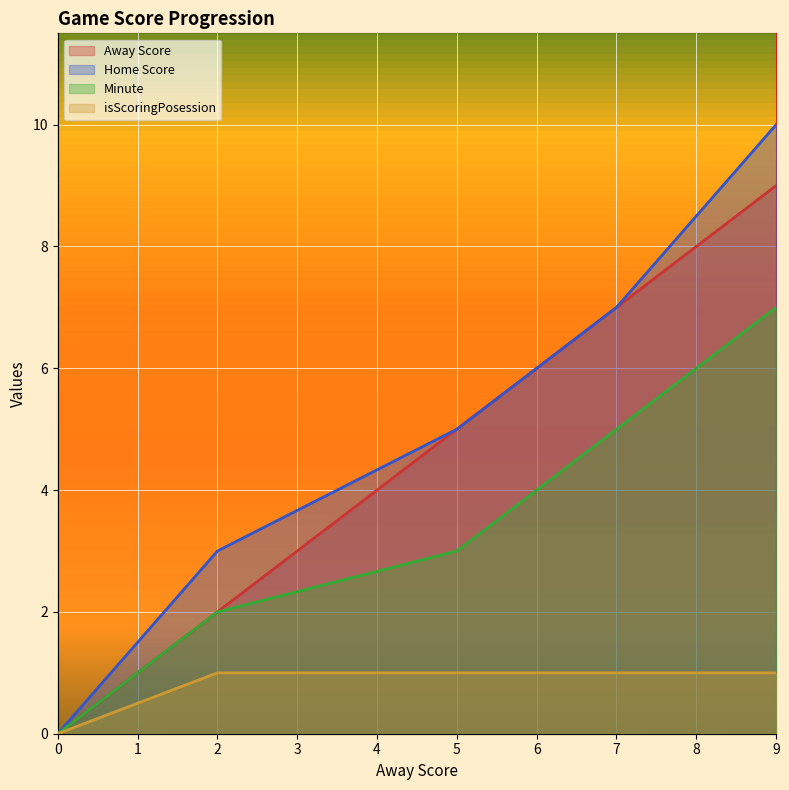

The value of Away Score at 2 is 2. True or false?

True